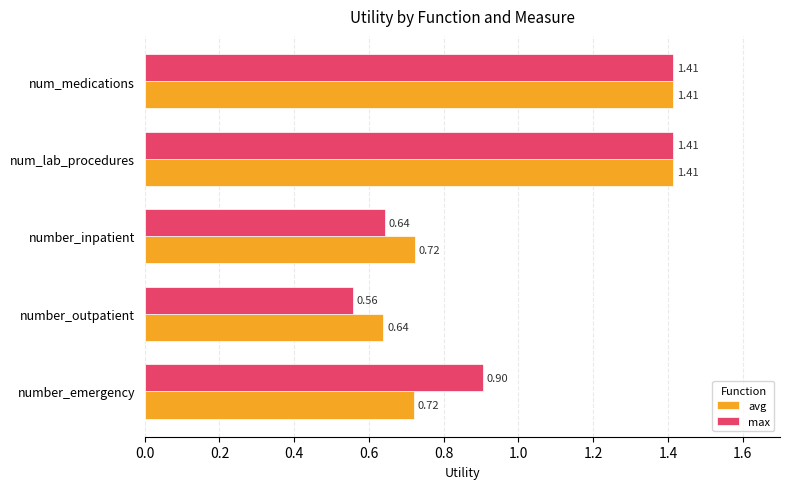

What is the difference between the max values at number_inpatient and number_emergency?

0.3